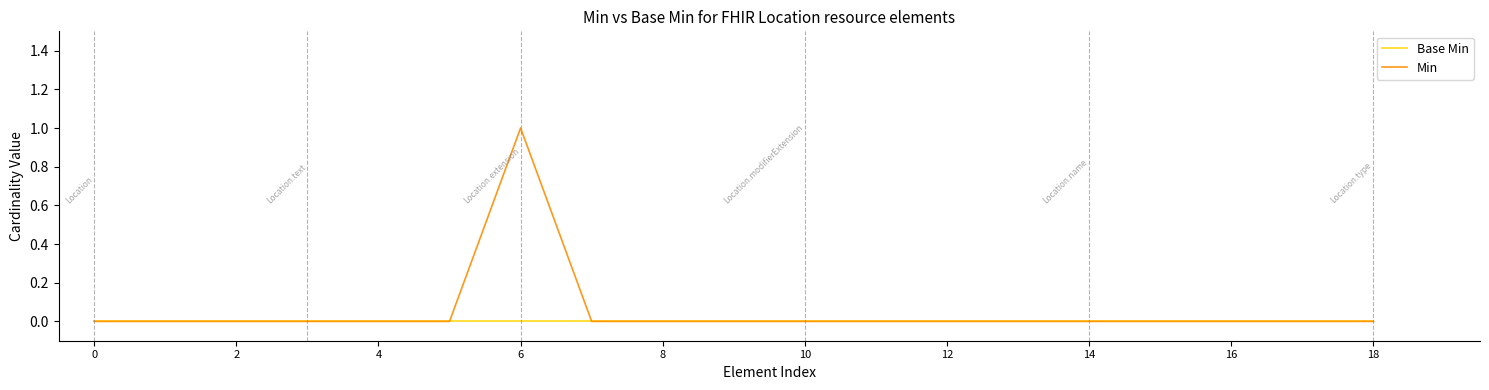

Rank the series by their maximum value, from highest to lowest.

Min, Base Min